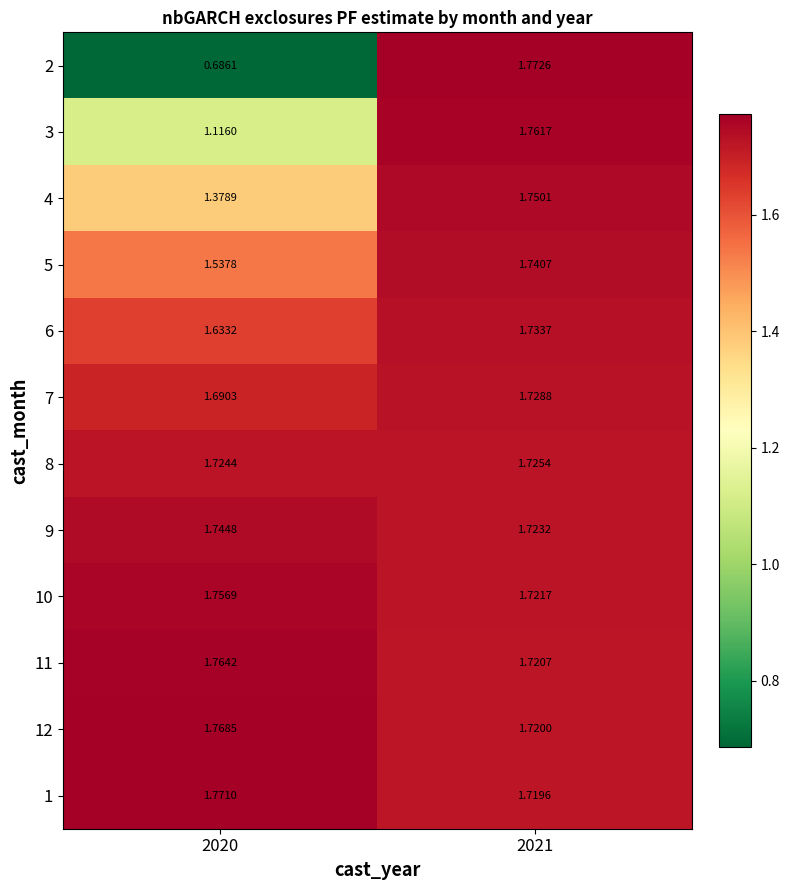

At 2021, list the series in order from largest to smallest.

2, 3, 4, 5, 6, 7, 8, 9, 10, 11, 12, 1